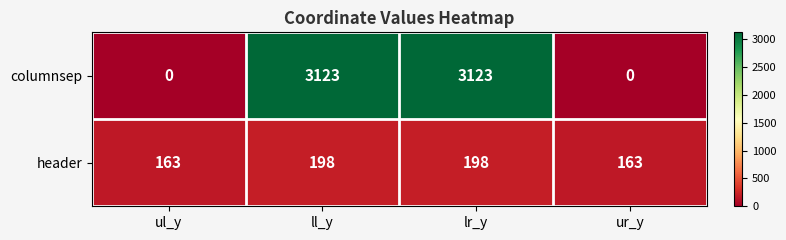

Reading right to left, what are all the values shown in this chart?

columnsep: ur_y=0	lr_y=3123	ll_y=3123	ul_y=0
header: ur_y=163	lr_y=198	ll_y=198	ul_y=163